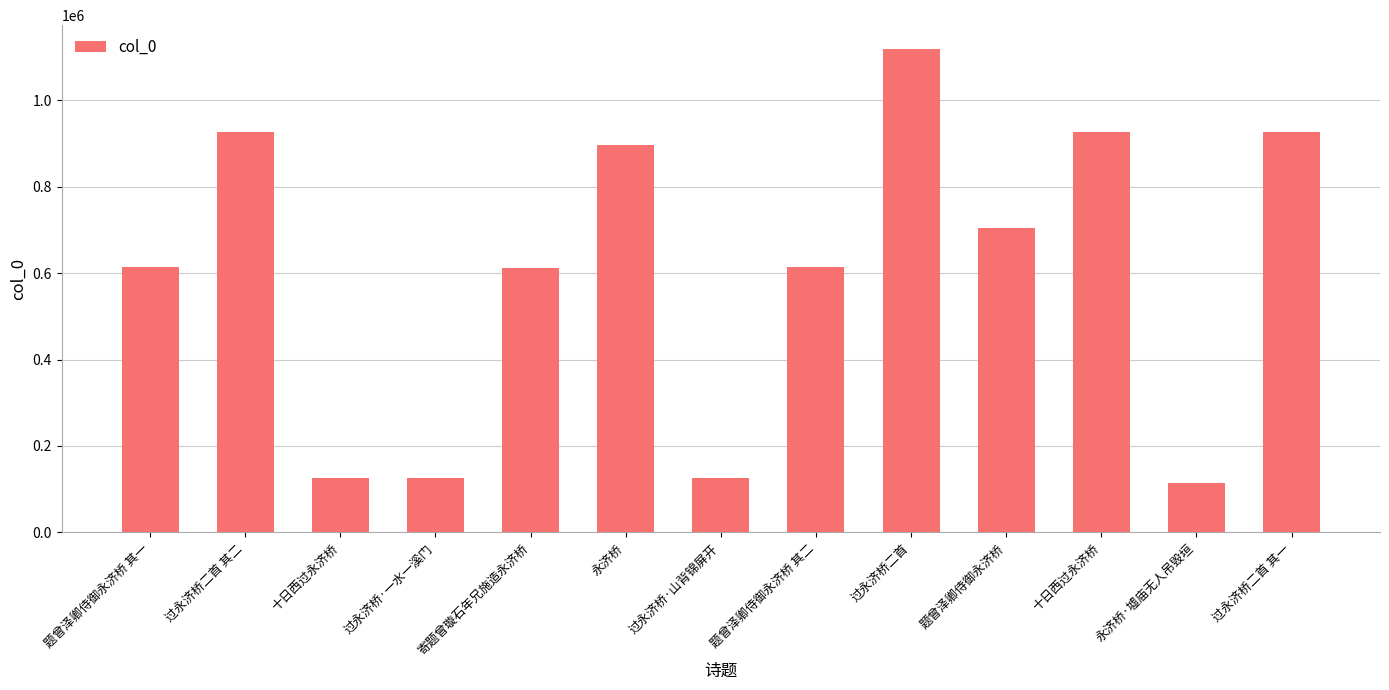

Is it true that the value at 过永济桥二首 其二 is 222352?

False